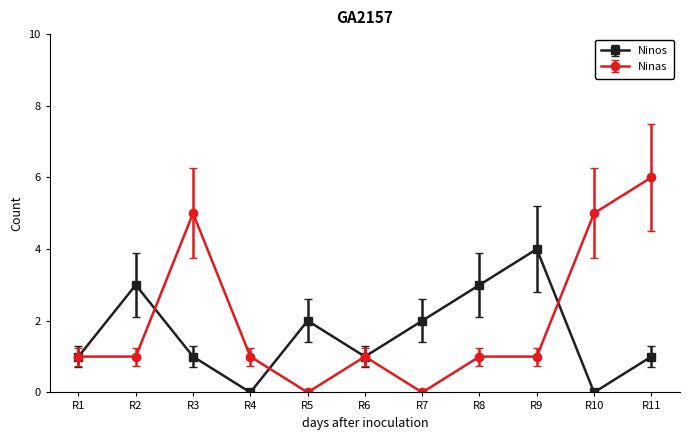

What is the value of the Ninas point at the 11th from the left?

6